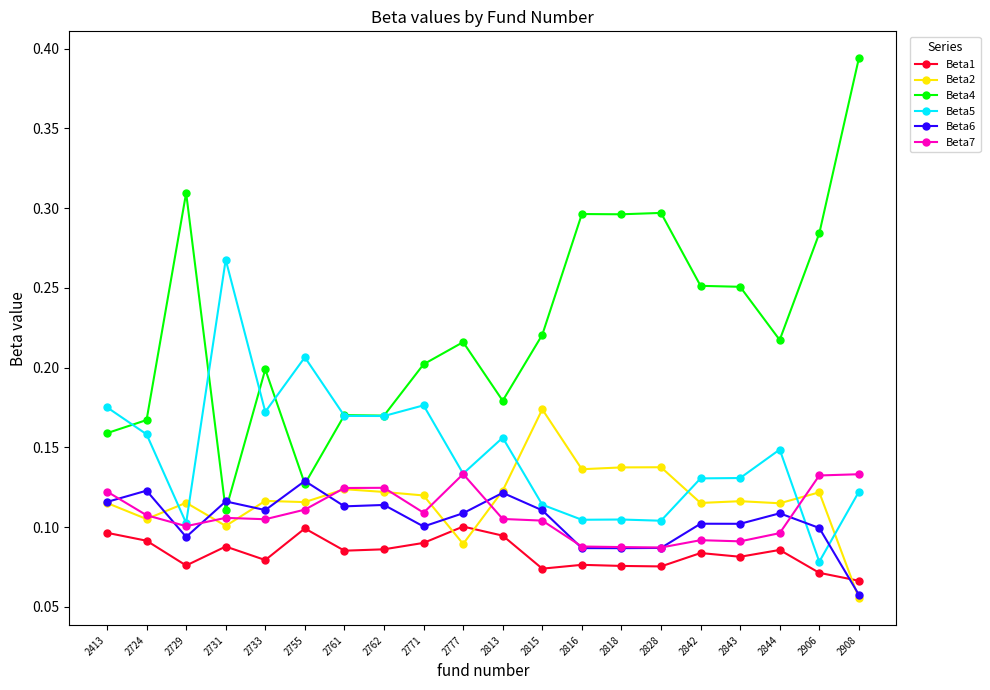

The Beta5 series shows 0.2 at 2761. True or false?

True